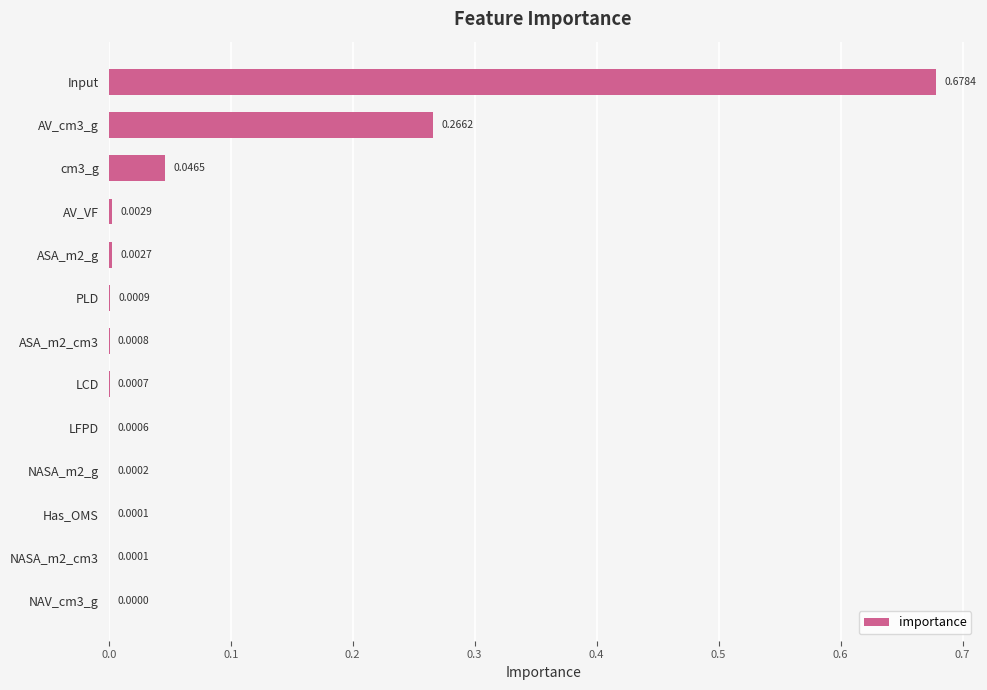

What is the sum of all values?

1.0